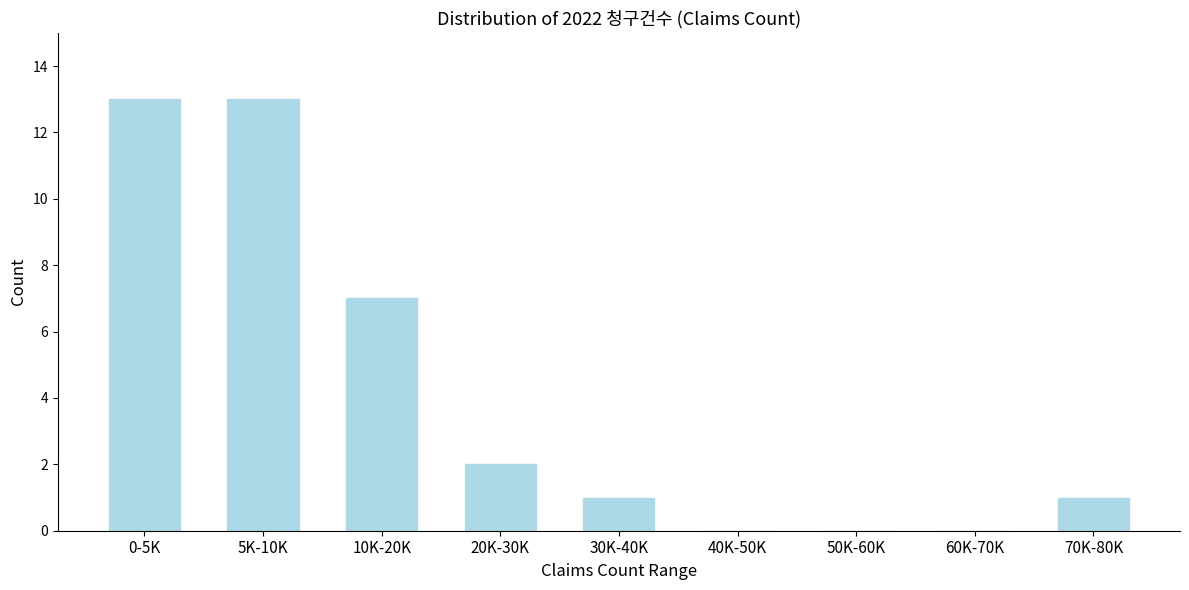

Reading left to right, extract all data points from this chart.

0-5K=13	5K-10K=13	10K-20K=7	20K-30K=2	30K-40K=1	40K-50K=0	50K-60K=0	60K-70K=0	70K-80K=1